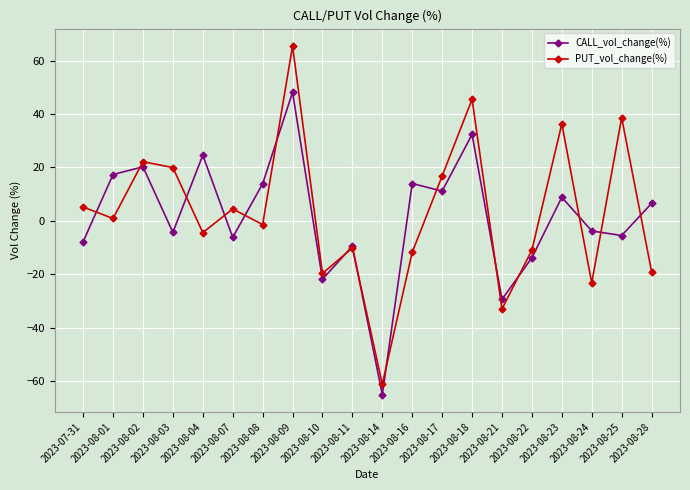

Which series changed the most between 2023-08-21 and 2023-08-23?

PUT_vol_change(%)